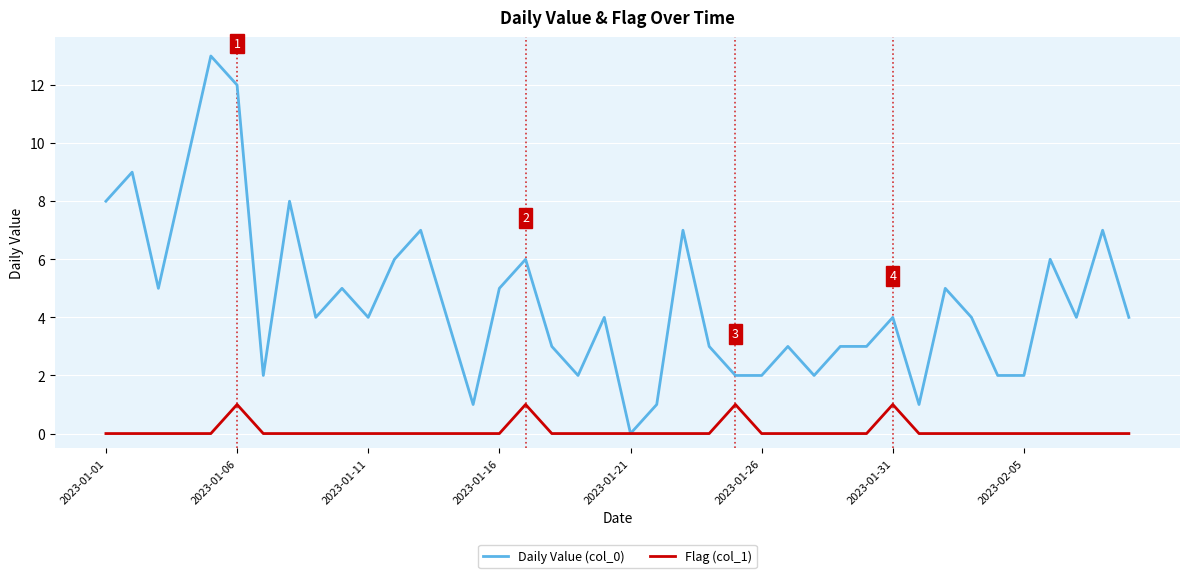

Which series has the widest spread of values?

Daily Value (col_0)